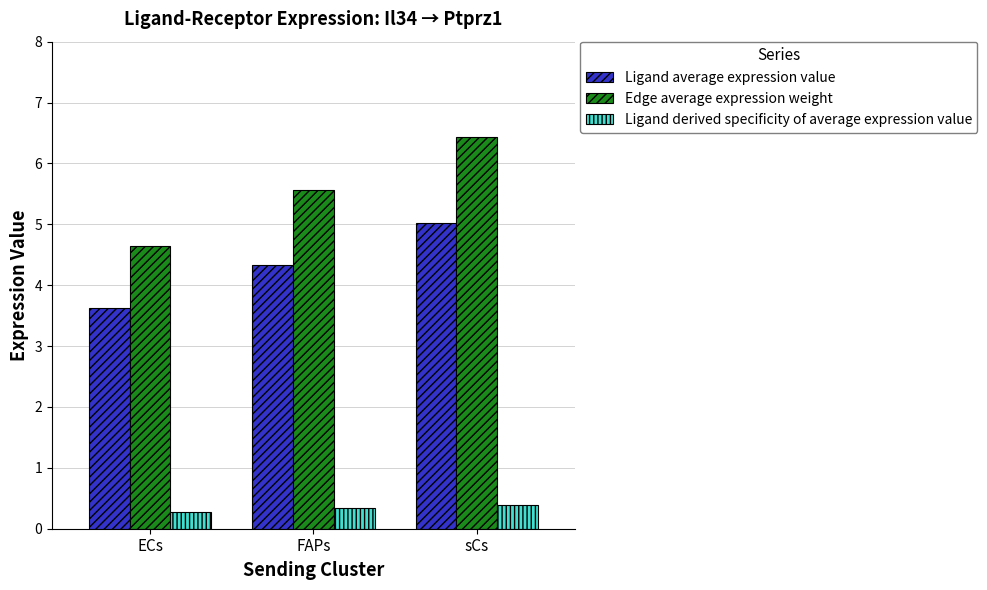

At how many categories does at least one series exceed 3?

3